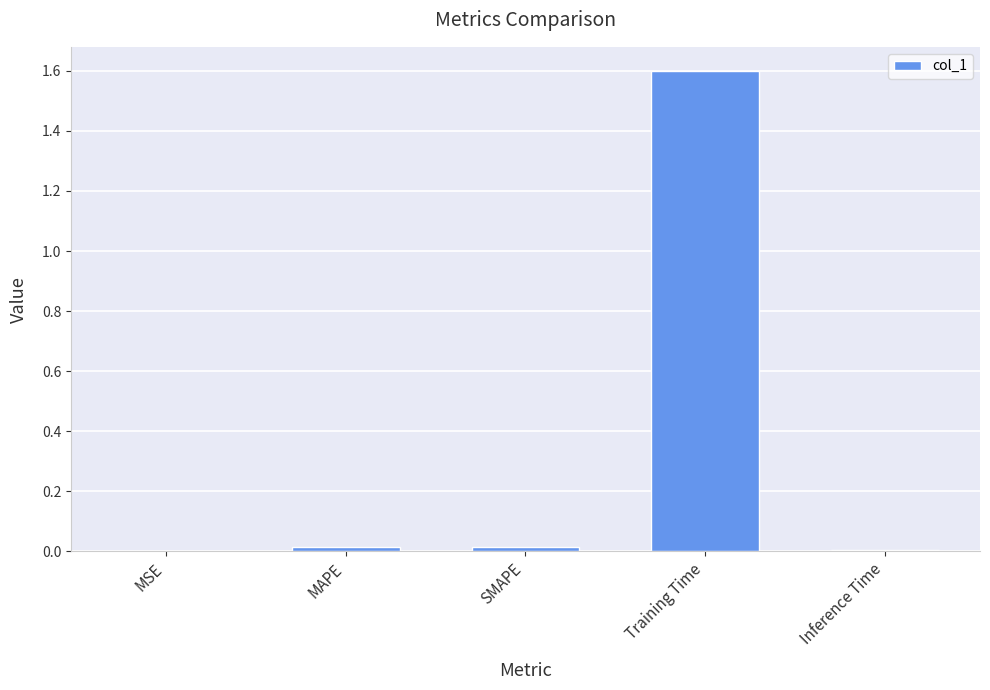

How many distinct data groups are displayed?

1